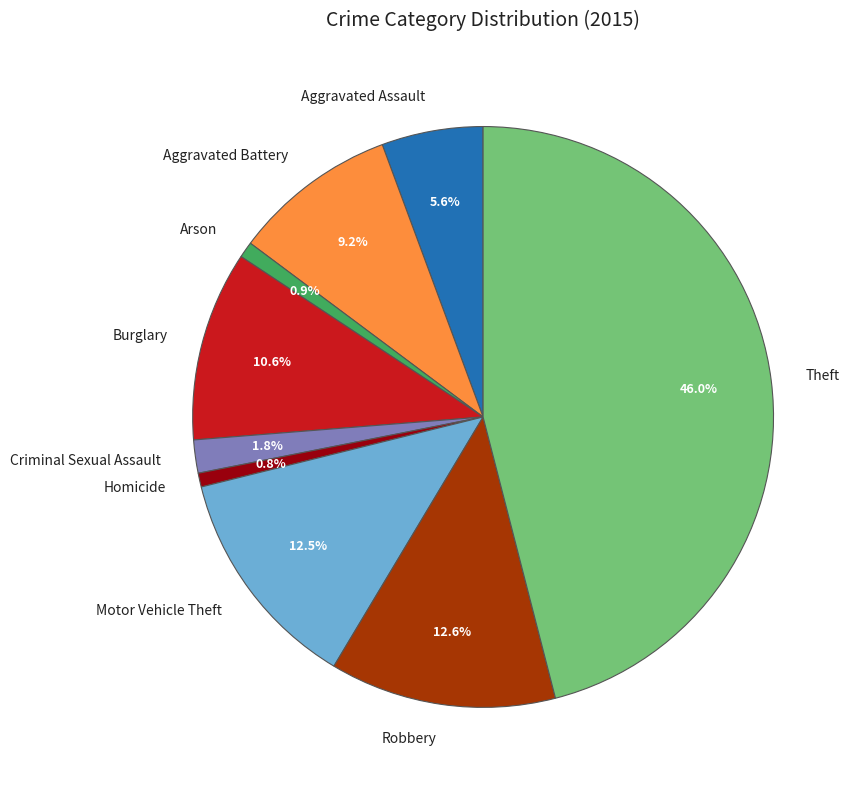

Does Motor Vehicle Theft account for over 50% of the chart?

No